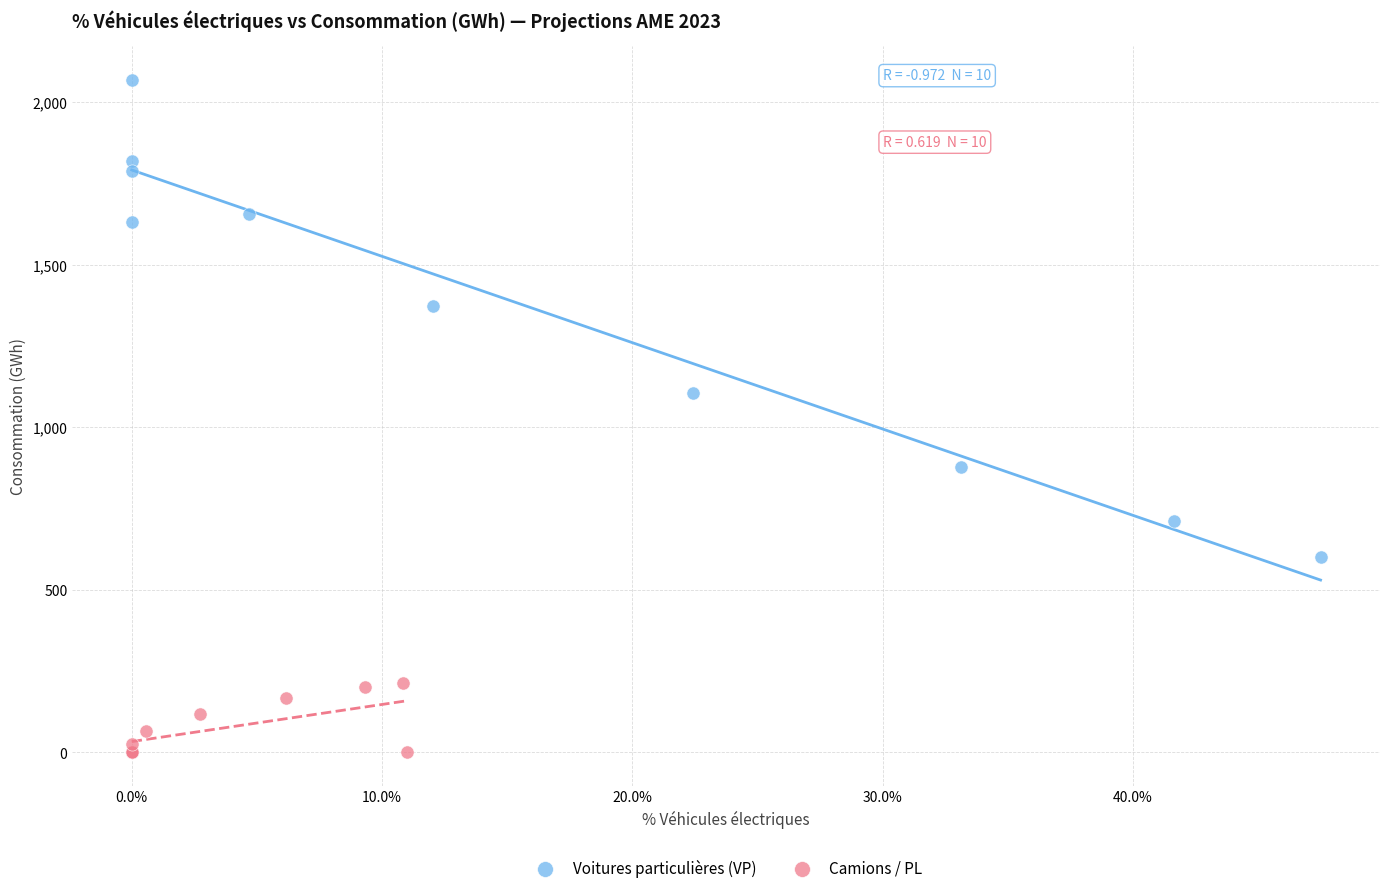

Which series reaches the minimum Y coordinate?

Camions / PL